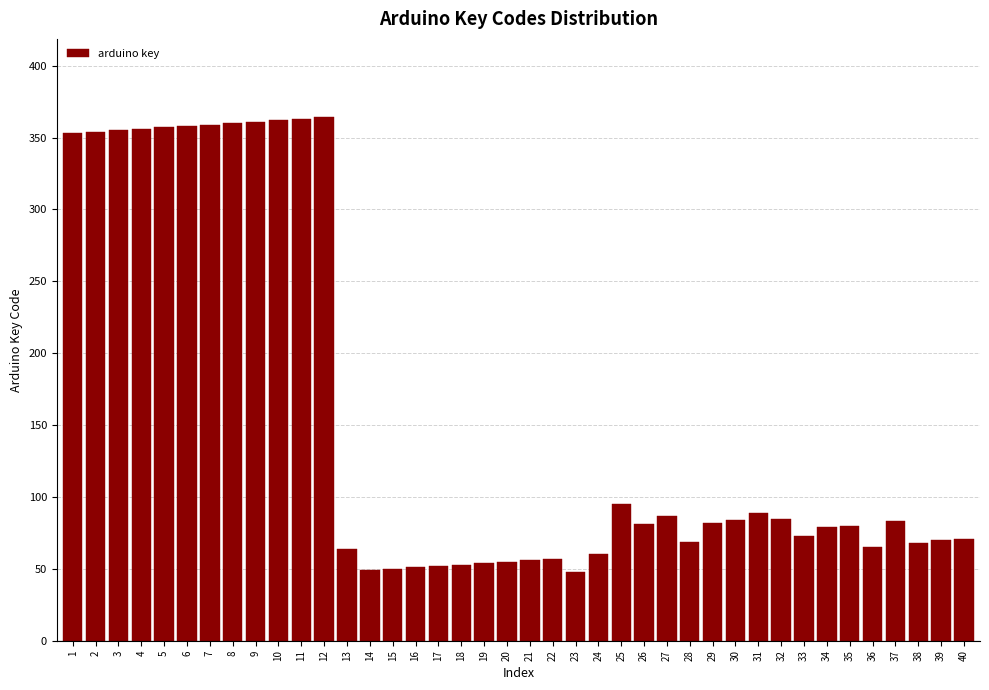

What is the sum of all values?

6212